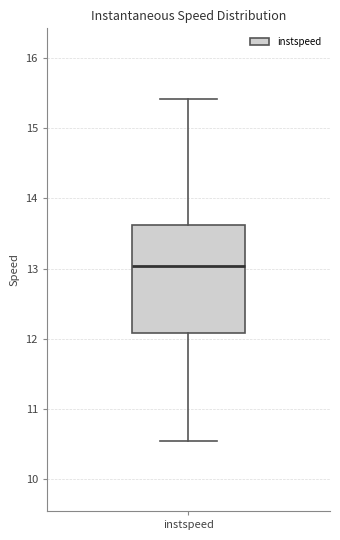

Transcribe this box plot: give where the median line is, the range the box spans, and where the two whiskers end, as read against the y-axis. The values are not printed on the chart, so give them approximately, as read against the axis.

median 13.0, box 12.1 to 13.6, whiskers 10.5 to 15.4